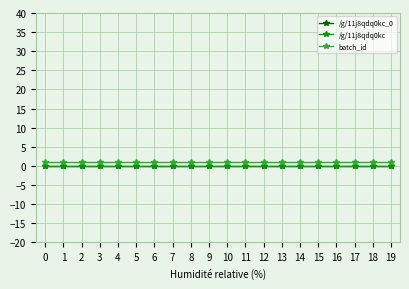

Is this an area chart (filled region under the line)?

No